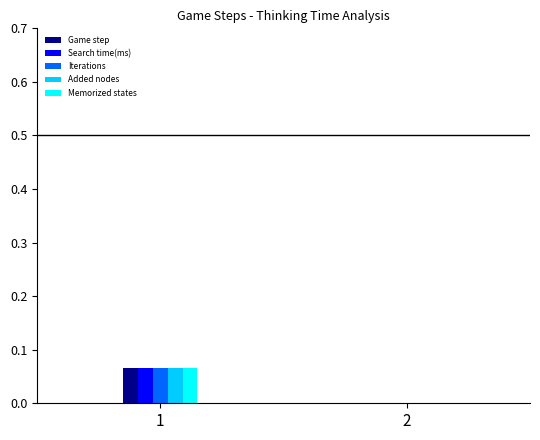

What is the total value across all series at 1?

0.3